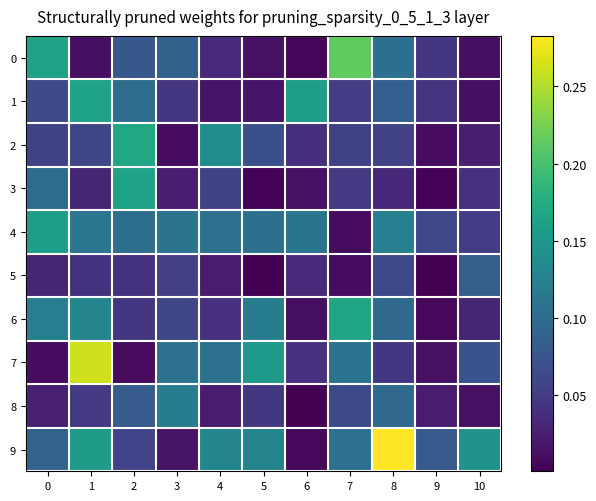

How many categories are shown in the chart?

11